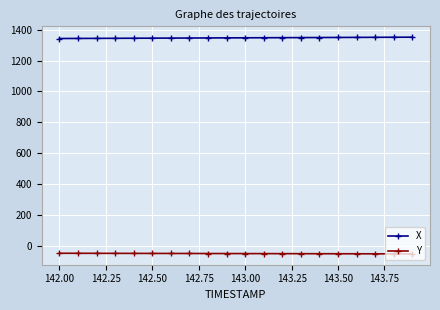

What is the minimum value shown in the chart?

-53.8